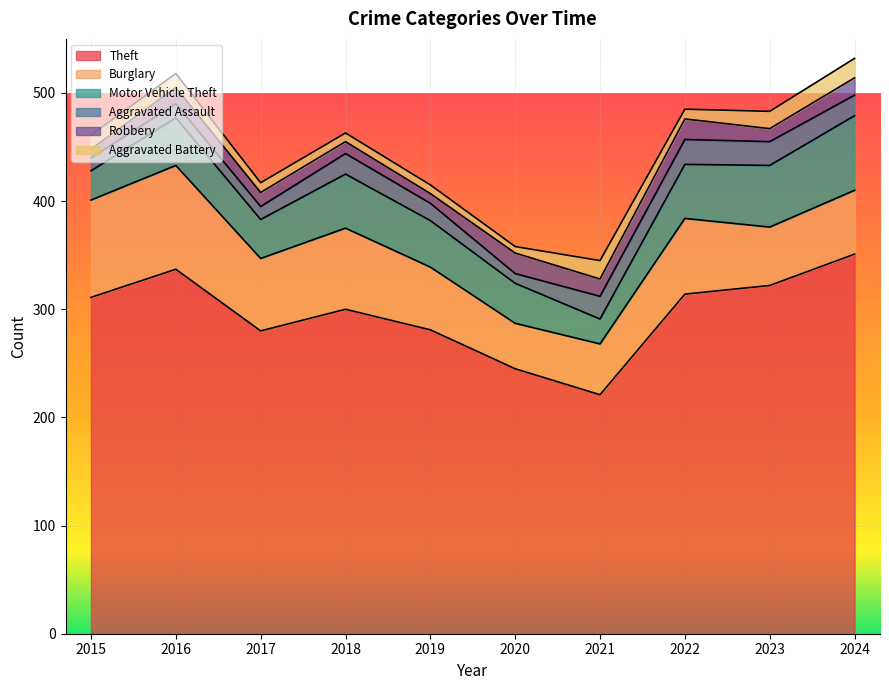

Does the chart display data point markers on the line(s)?

No